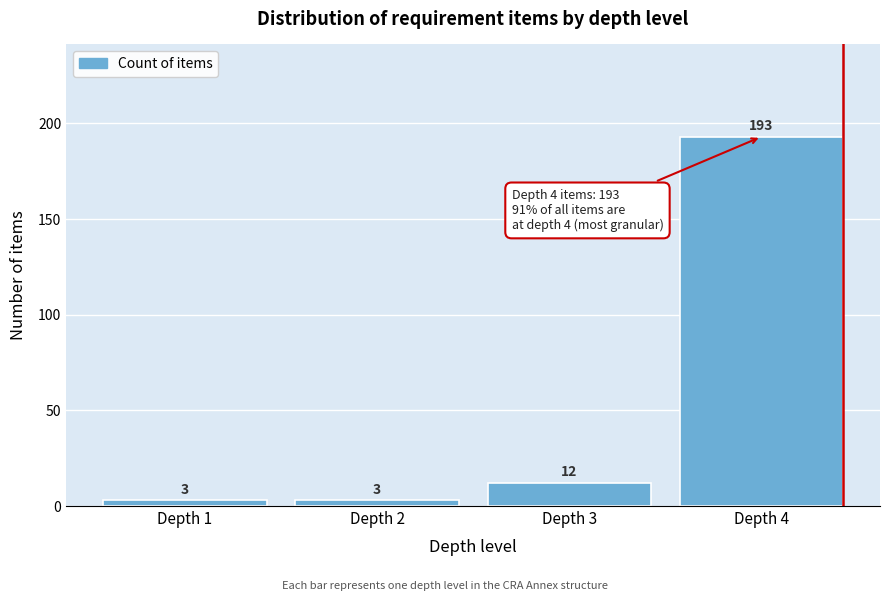

Reading right to left, extract all data points from this chart.

Depth 4=193	Depth 3=12	Depth 2=3	Depth 1=3